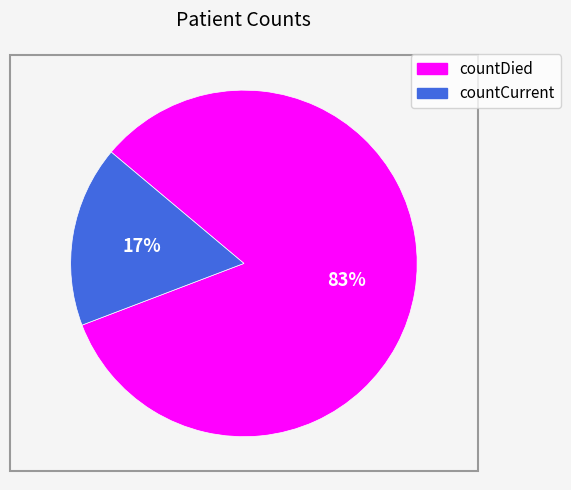

Do countCurrent and countDied together represent more than half of the pie?

Yes